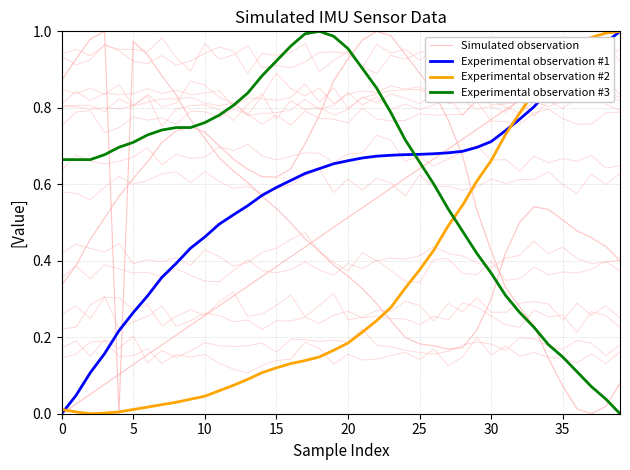

Is this an area chart (filled region under the line)?

No